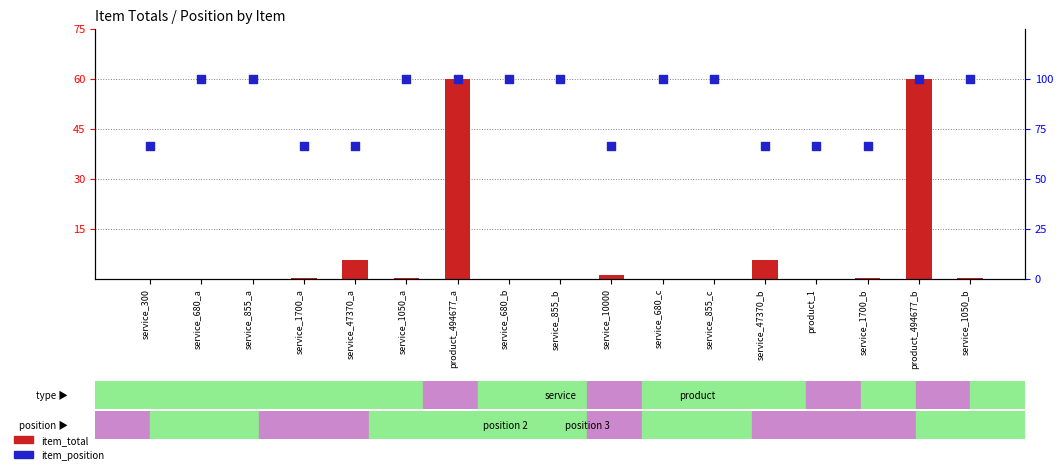

At which category is the sum across all series the highest?

product_494677_a